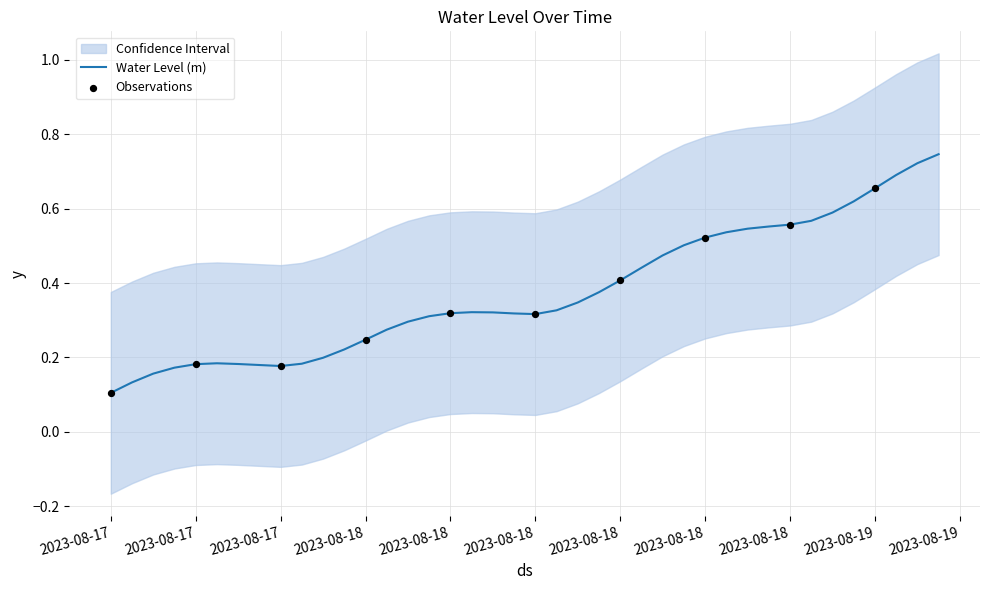

What is the change in value from 2023-08-17 19:00:00 to 2023-08-19 01:00:00?

+0.5